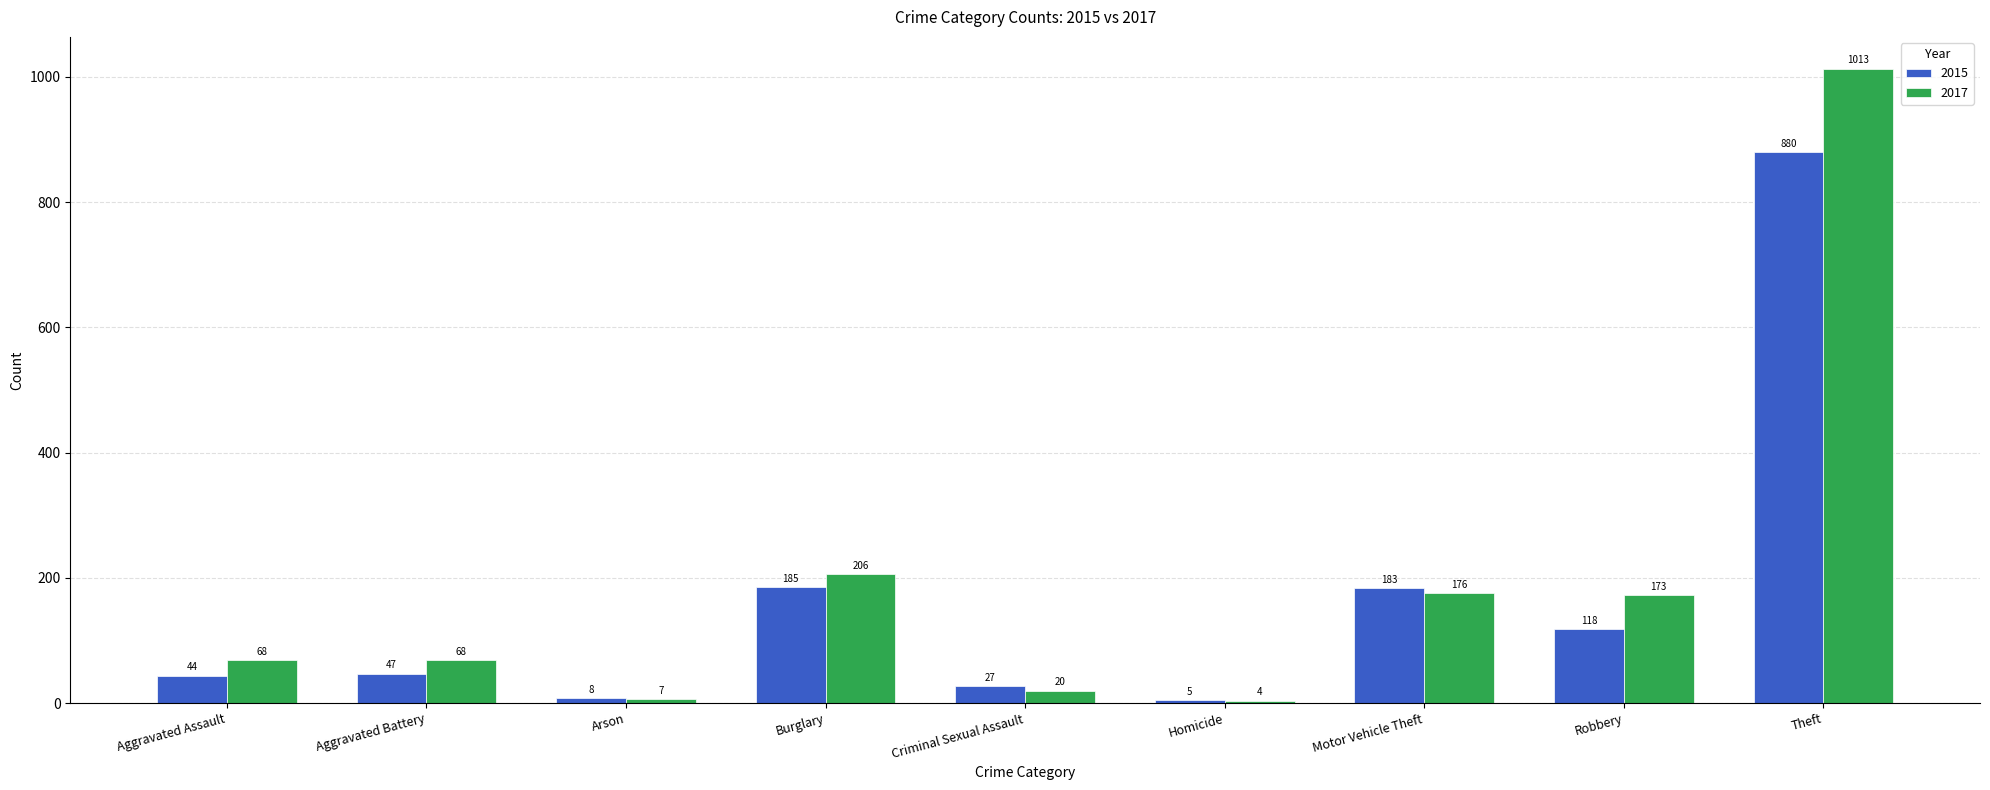

Does the chart contain any negative values?

No